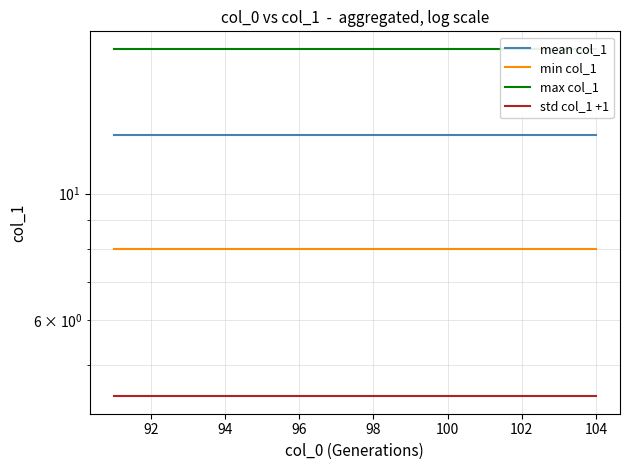

What is the value of the min col_1 point at the 1st from the left?

8.0